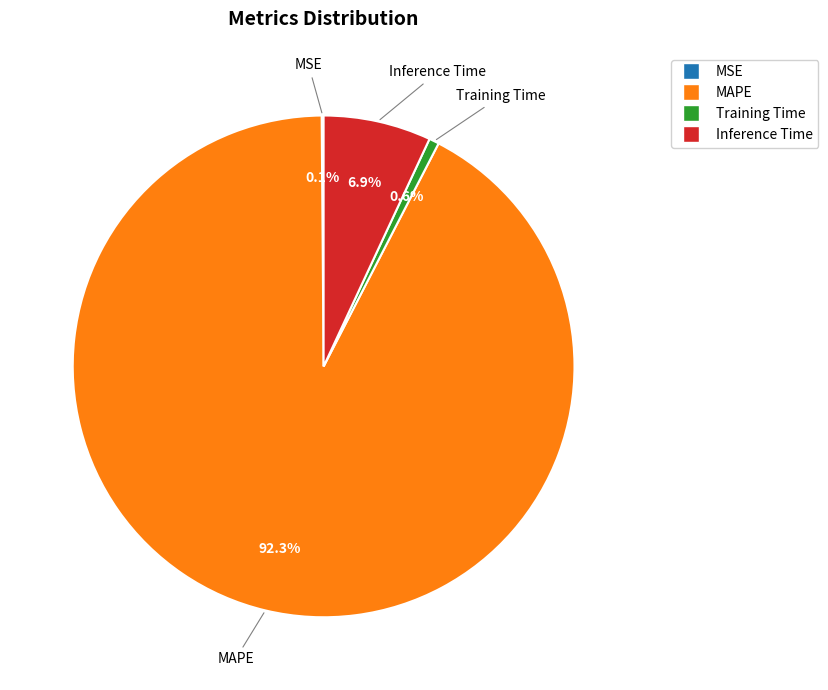

Which slice is the largest?

MAPE